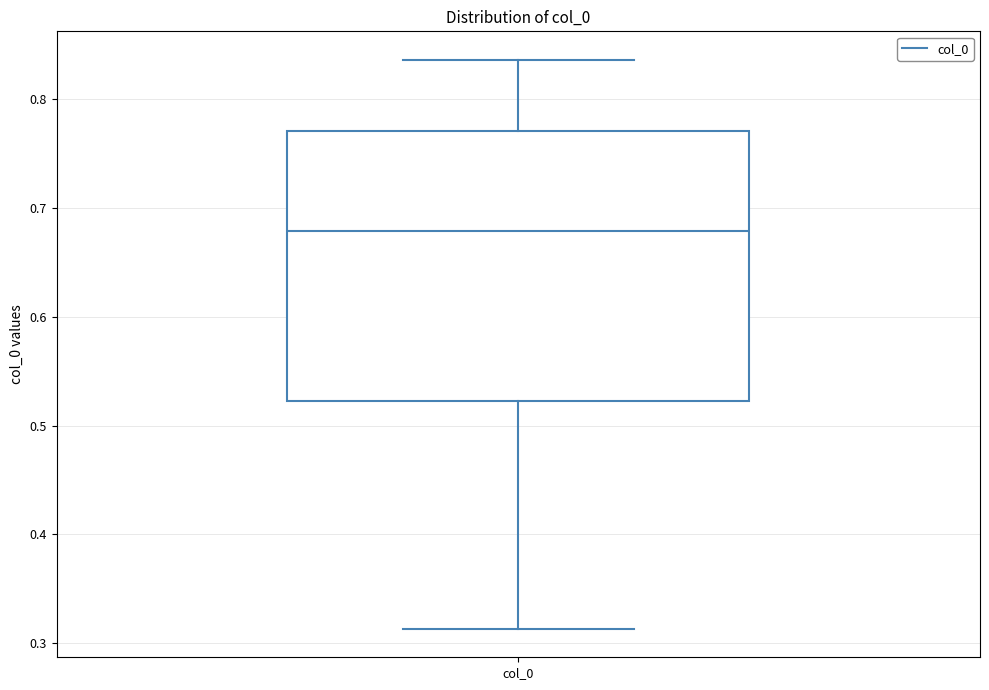

Read this box plot against the y-axis: the position of the median line, the range covered by the box, and the ends of both whiskers. The values are not printed on the chart, so give them approximately, as read against the axis.

median 0.68, box 0.52 to 0.77, whiskers 0.31 to 0.84